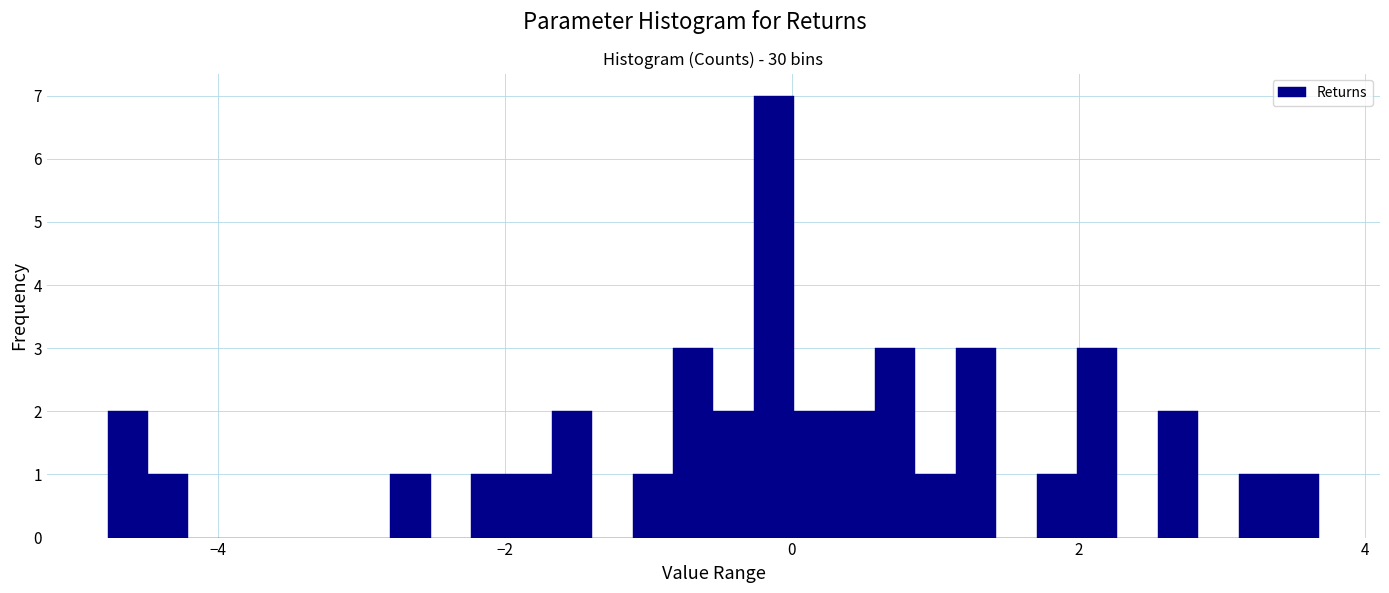

Around what value on the x-axis is the tallest bar? Give the approximate position of its centre, as read against the axis.

-0.2